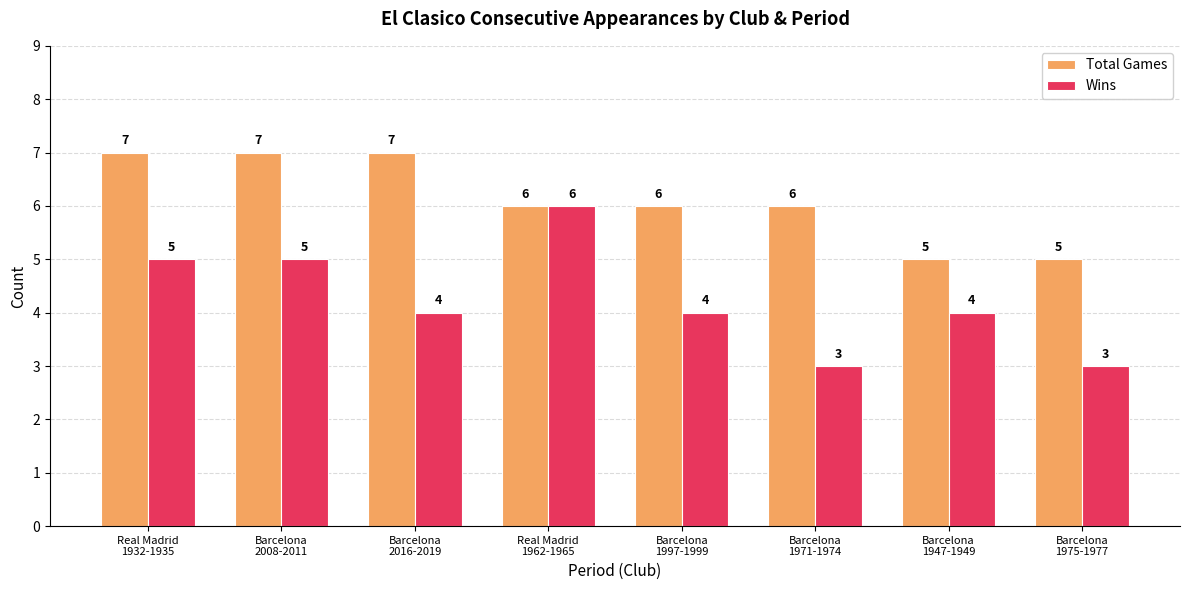

What is the minimum value shown in the chart?

3